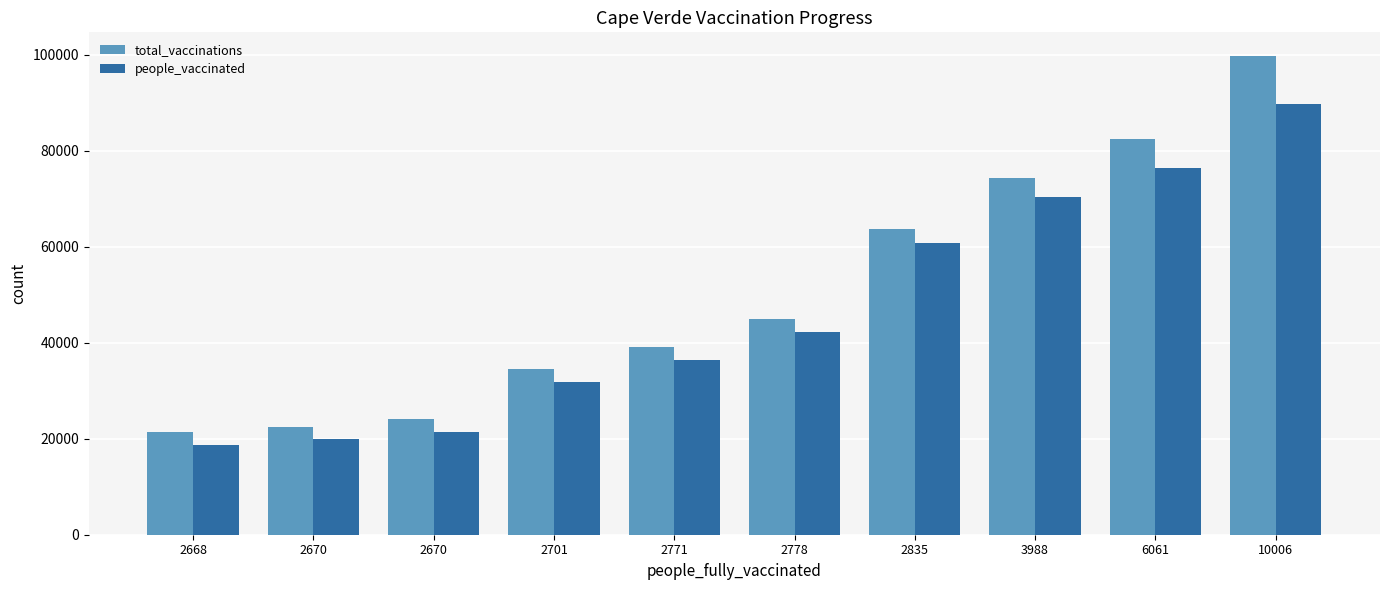

Count the number of data series in this chart.

2